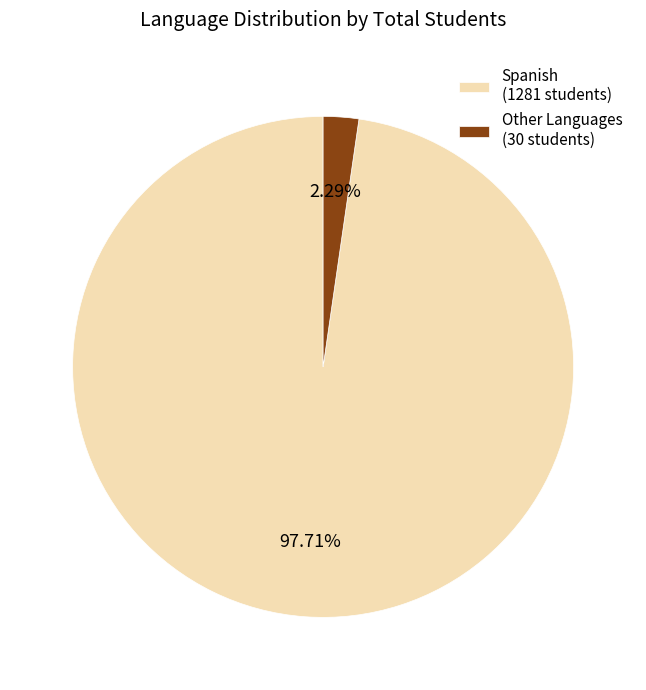

Which slice is the largest?

Spanish (1281 students)